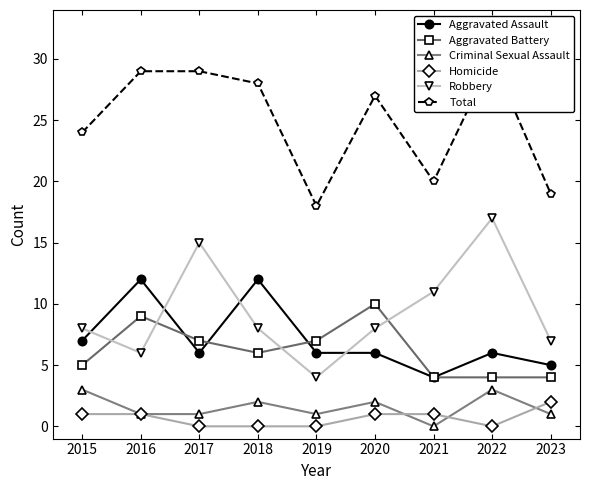

Count the number of data series in this chart.

6